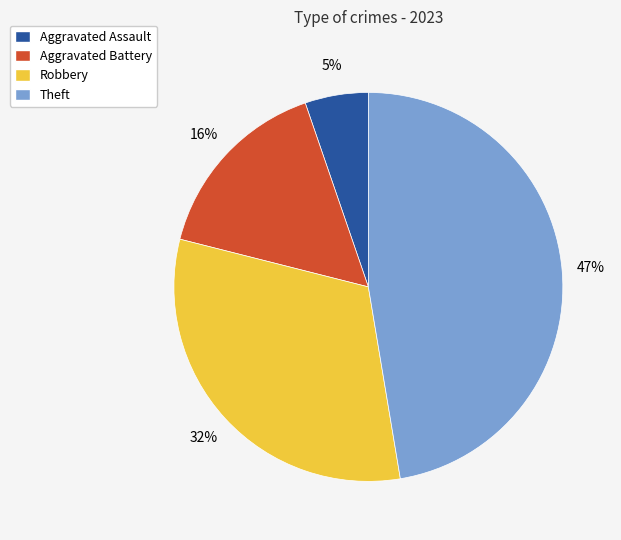

The Robbery slice represents 42% of the pie. True or false?

False